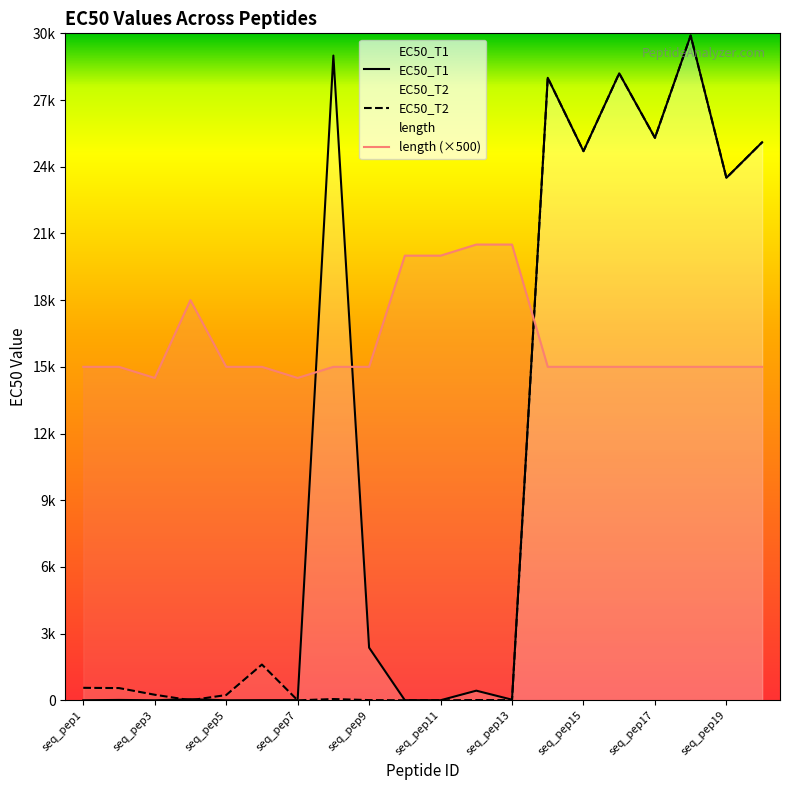

Which series ends up on top after the final intersection of EC50_T2 and length?

EC50_T2